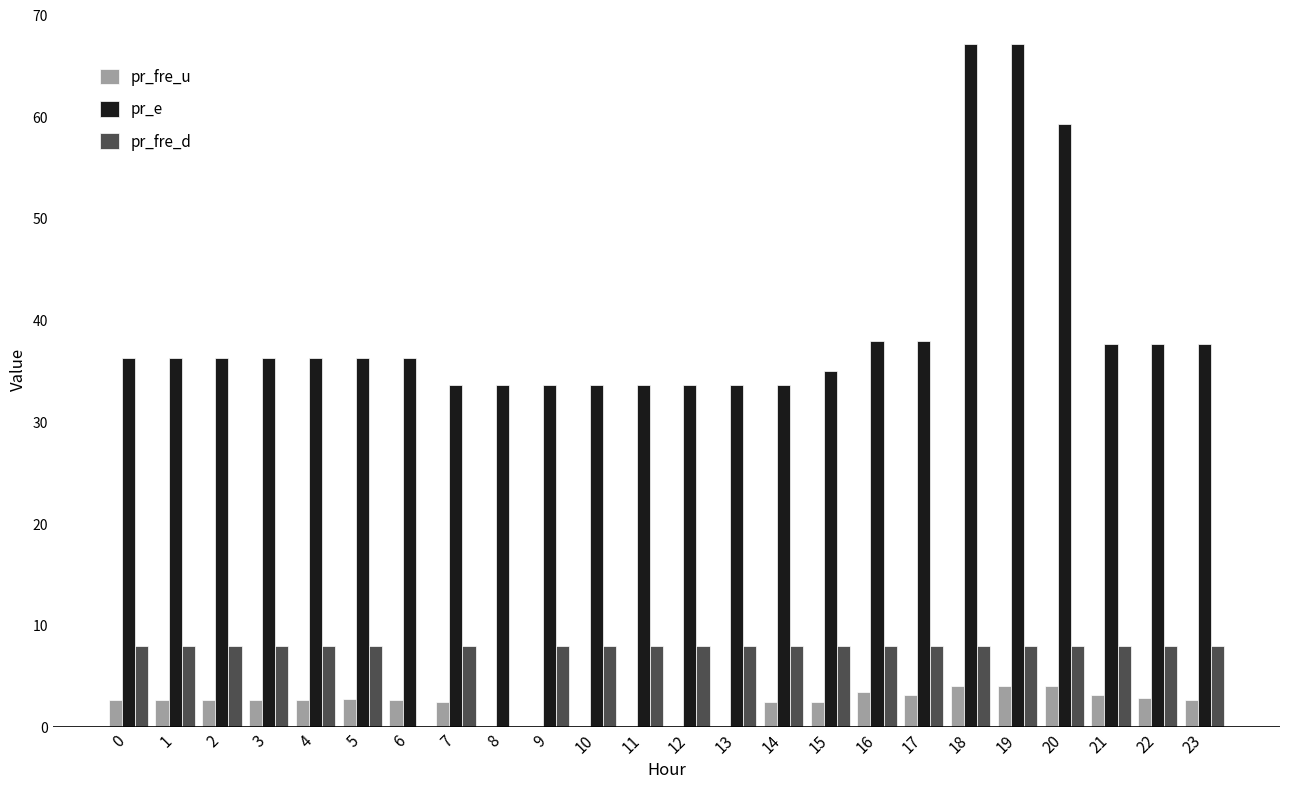

Is the value of pr_e at 13 greater than the value of pr_fre_d at 19?

Yes